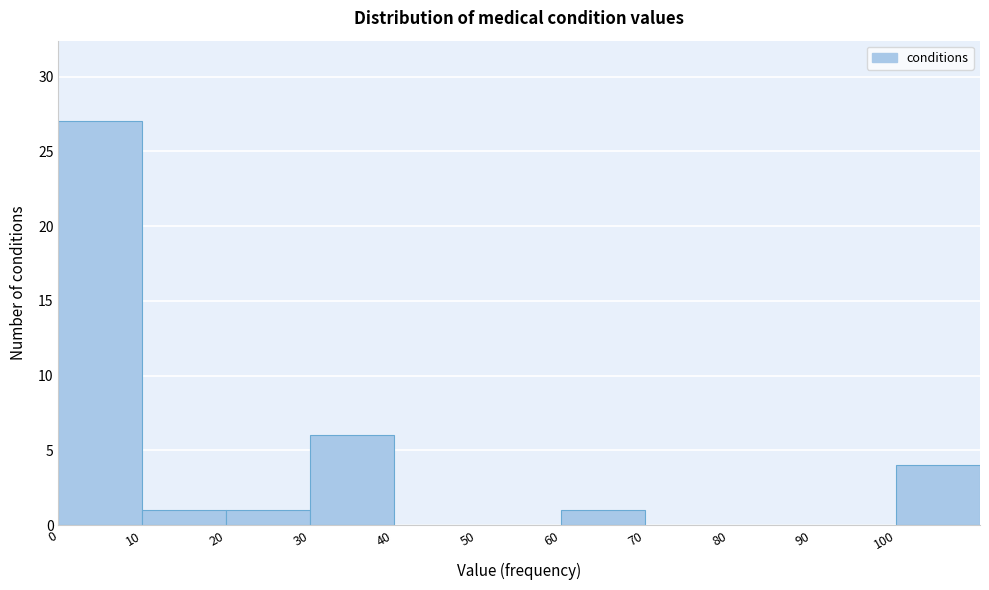

Reading left to right, list every bar in this chart as the range it spans on the x-axis followed by its height. The values are not printed on the chart, so give them approximately, as read against the axis.

0 to 10: 27
10 to 20: 1
20 to 30: 1
30 to 40: 6
40 to 50: 0
50 to 60: 0
60 to 70: 1
70 to 80: 0
80 to 90: 0
90 to 100: 0
100 to 110: 4